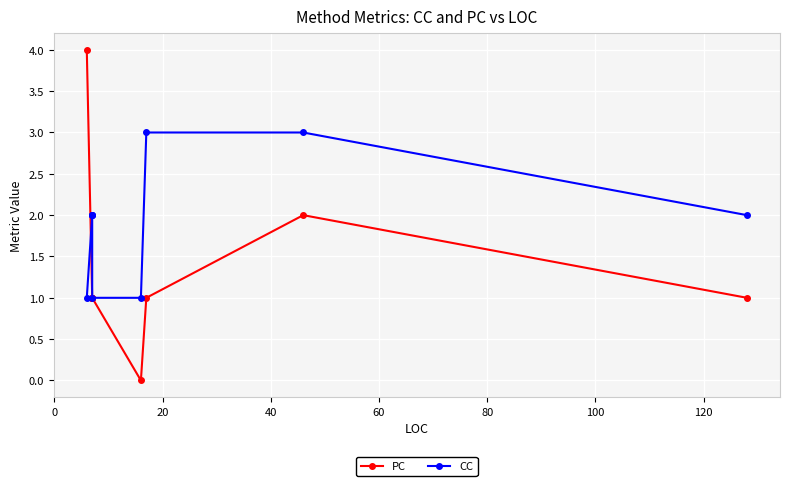

Is it true that CC equals 1 at 140?

False